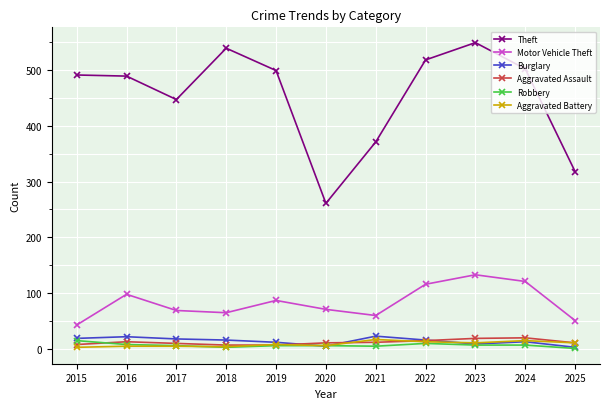

True or false: Burglary has more than 0 interior local peaks.

True